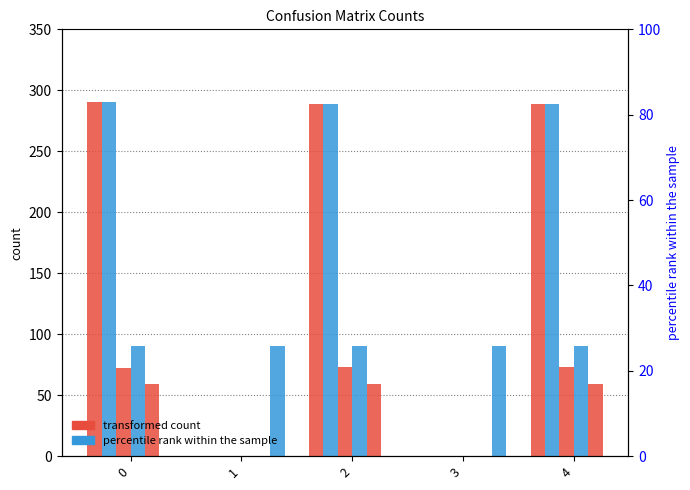

How many bars are there in total?

30